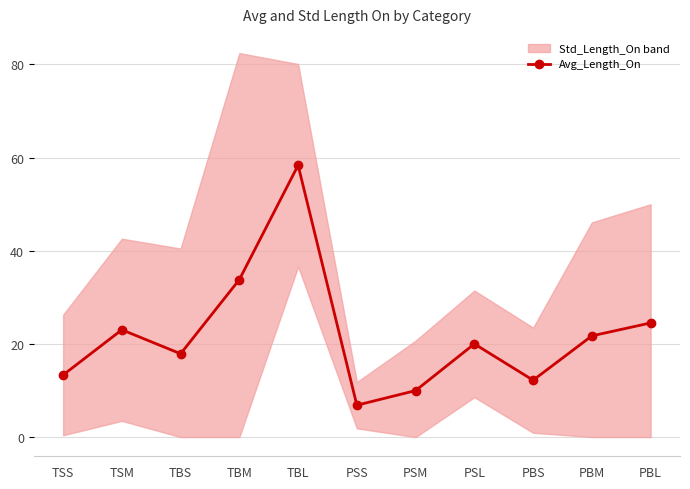

What is the approximate value at TBL?

58.3